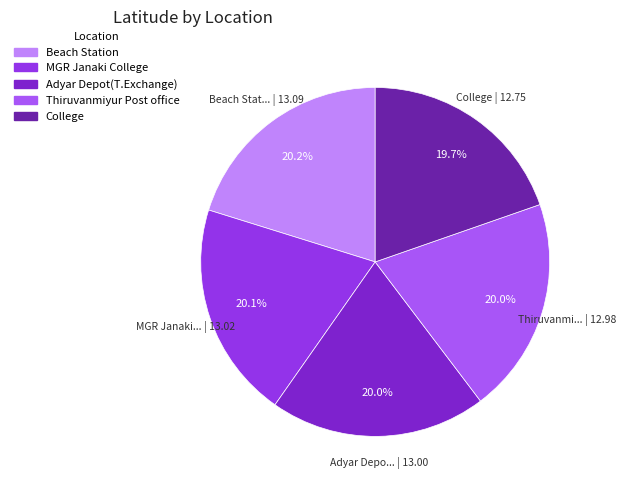

How many slices are in this pie chart?

5